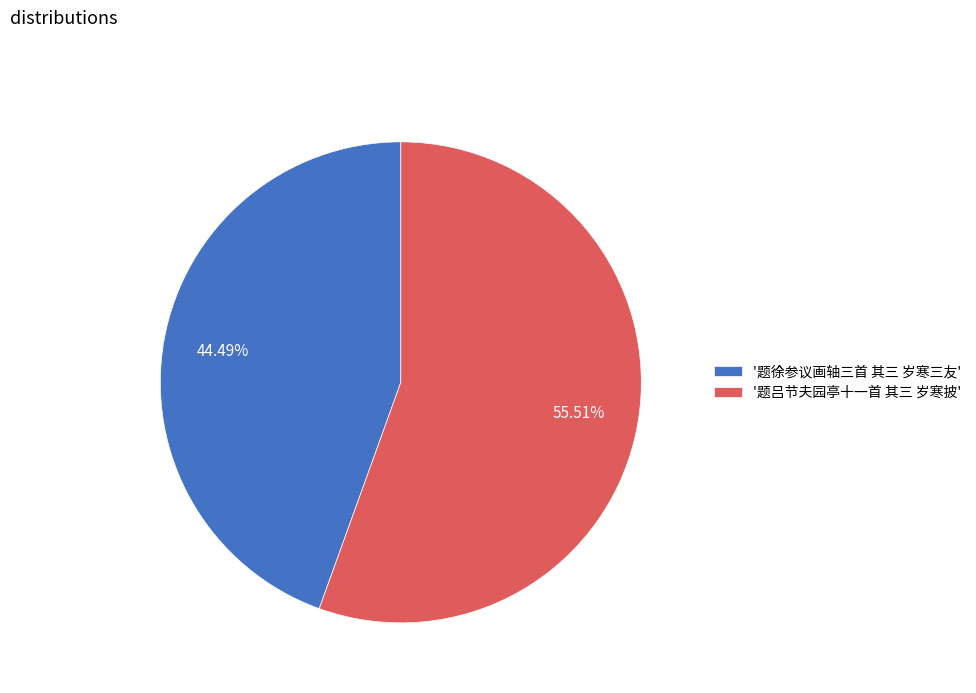

Do '题吕节夫园亭十一首 其三 岁寒披' and '题徐参议画轴三首 其三 岁寒三友' together represent more than half of the pie?

Yes